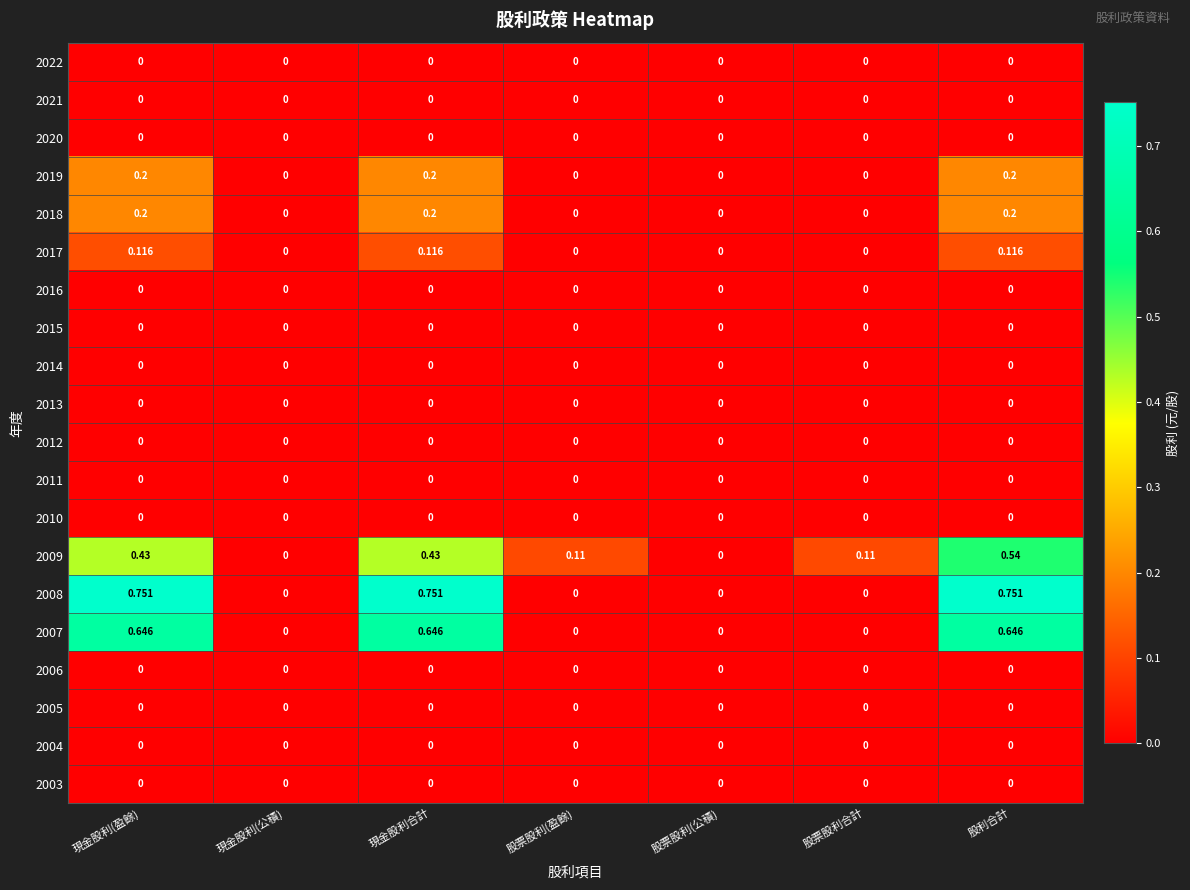

Between 現金股利合計 and 現金股利(公積), which is larger?

現金股利合計